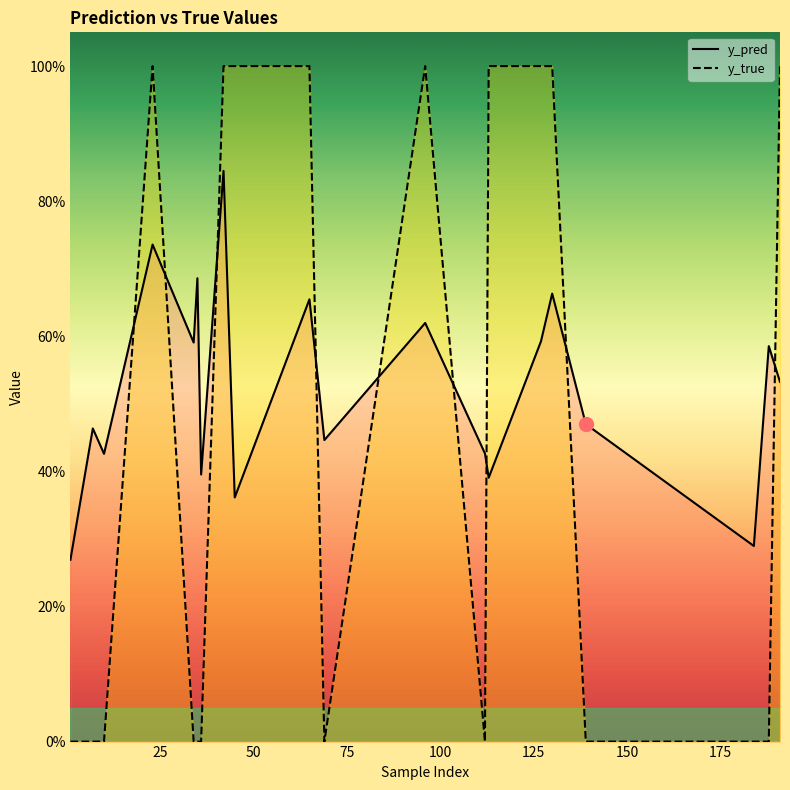

In y_pred, how many points are lower than both neighbors (excluding endpoints)?

7